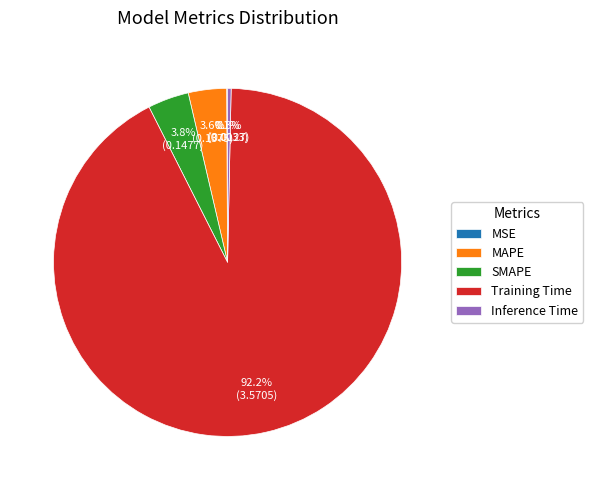

Which category has the biggest portion of the pie?

Training Time